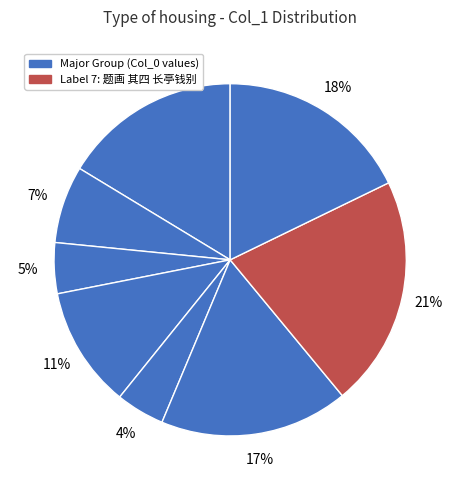

How many slices are in this pie chart?

8